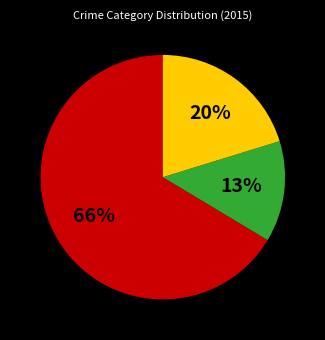

To the nearest percent, what is the average slice percentage?

33%